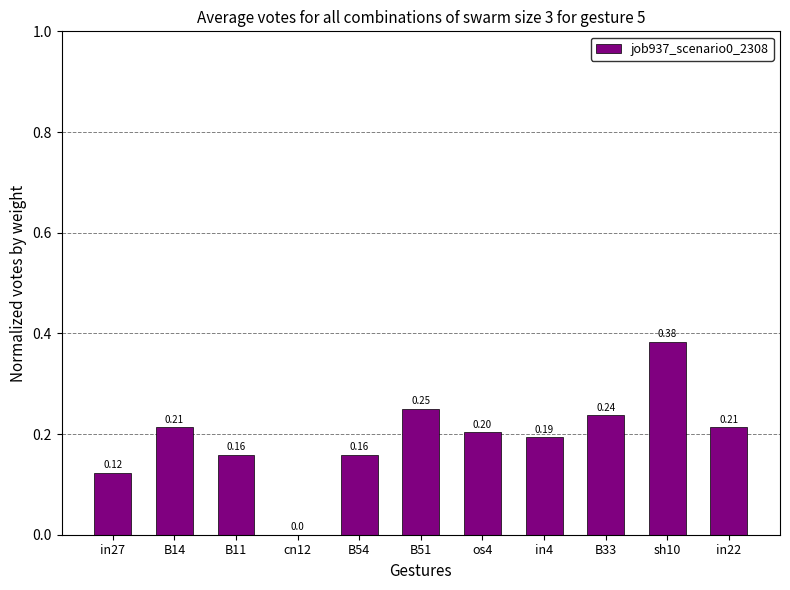

Between cn12 and B11, which is larger?

B11